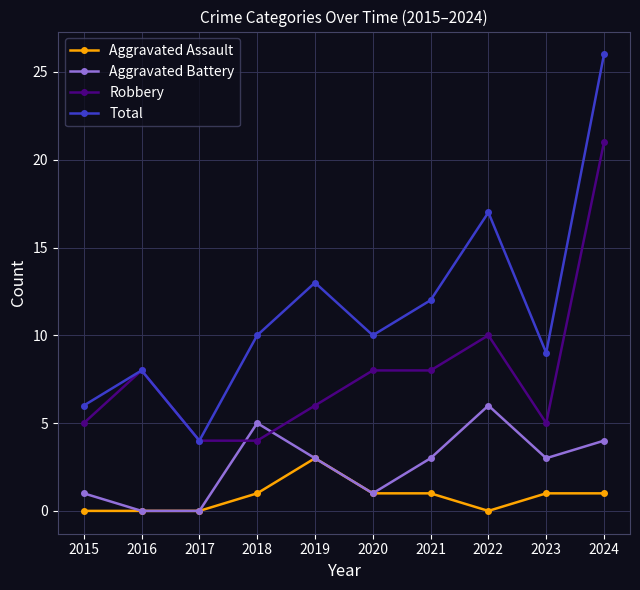

At how many categories does at least one series exceed 7?

8